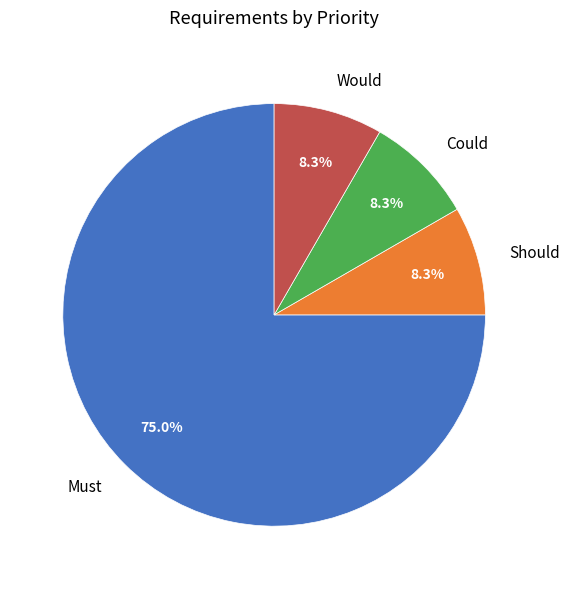

What portion of the pie excludes Would?

91.7%